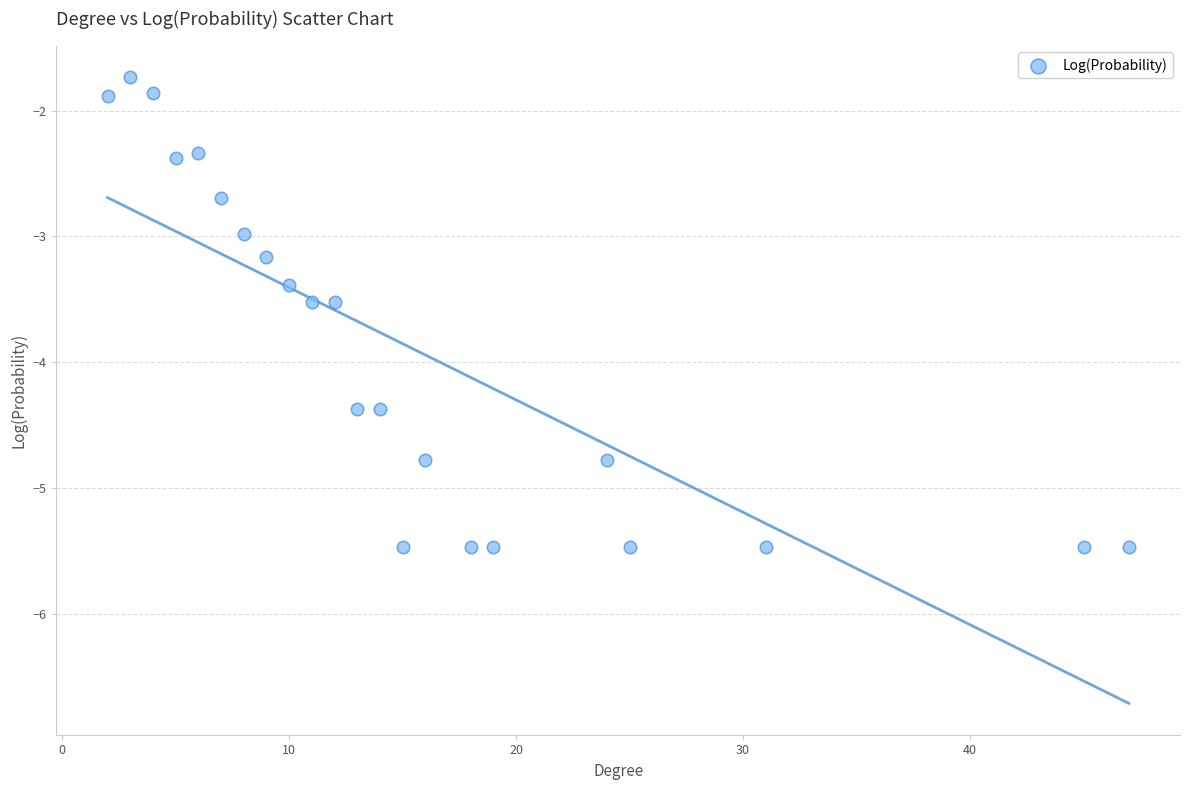

What is the range of Y values (max minus min)?

3.7